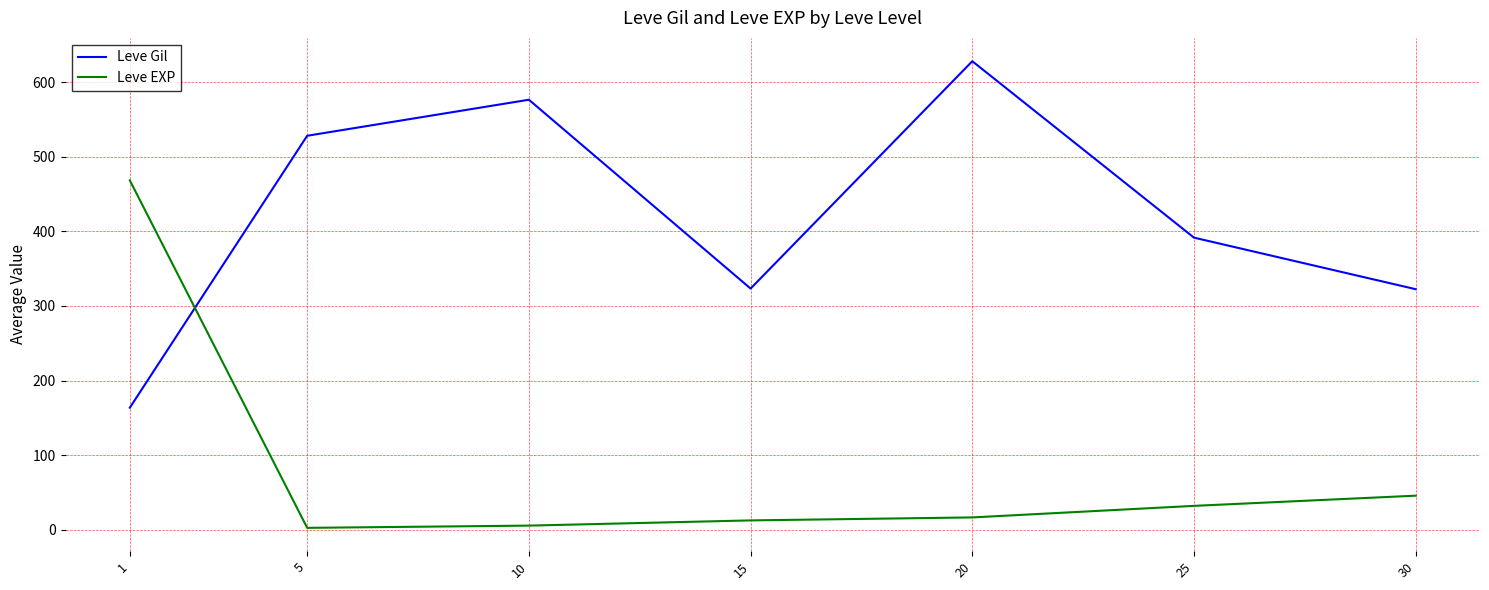

What is the difference between the Leve EXP values at 15 and 10?

7.0